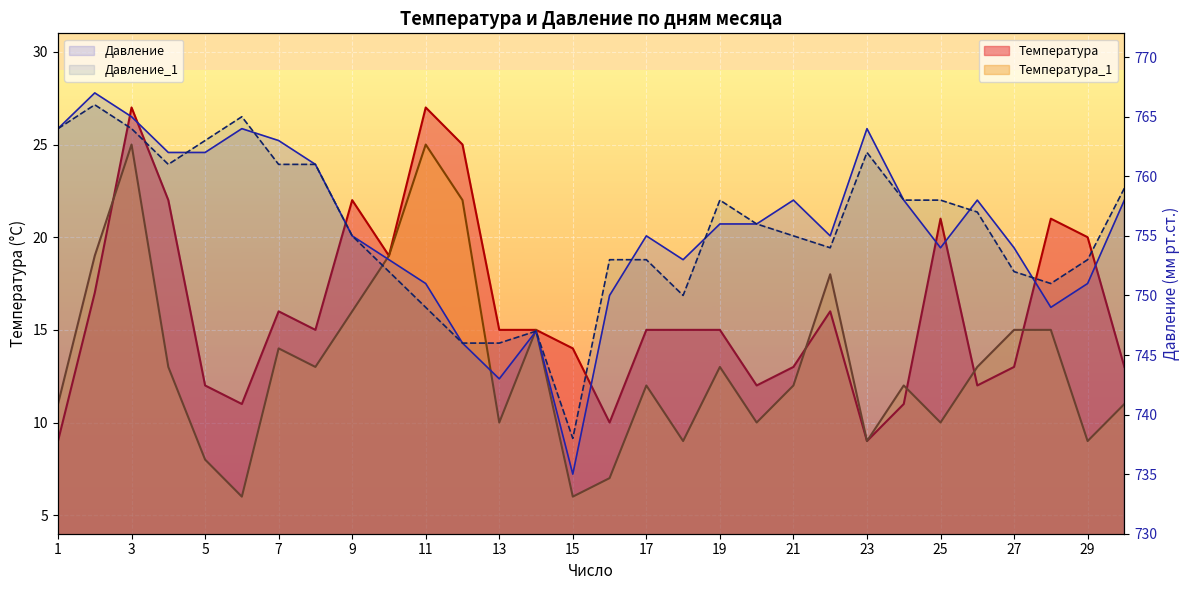

True or false: Давление_1 has a value of 750 at 18.

True